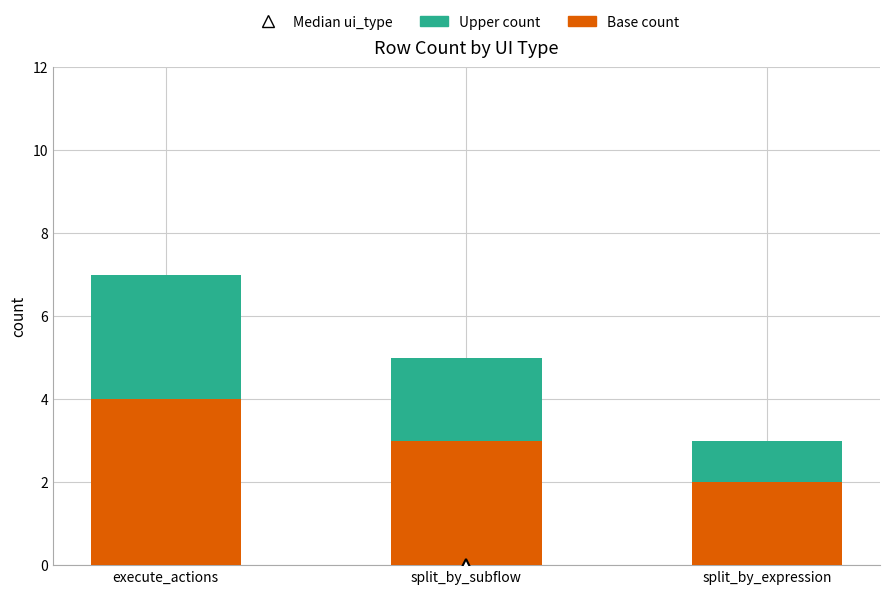

Which category has the highest value in the Base count series?

execute_actions